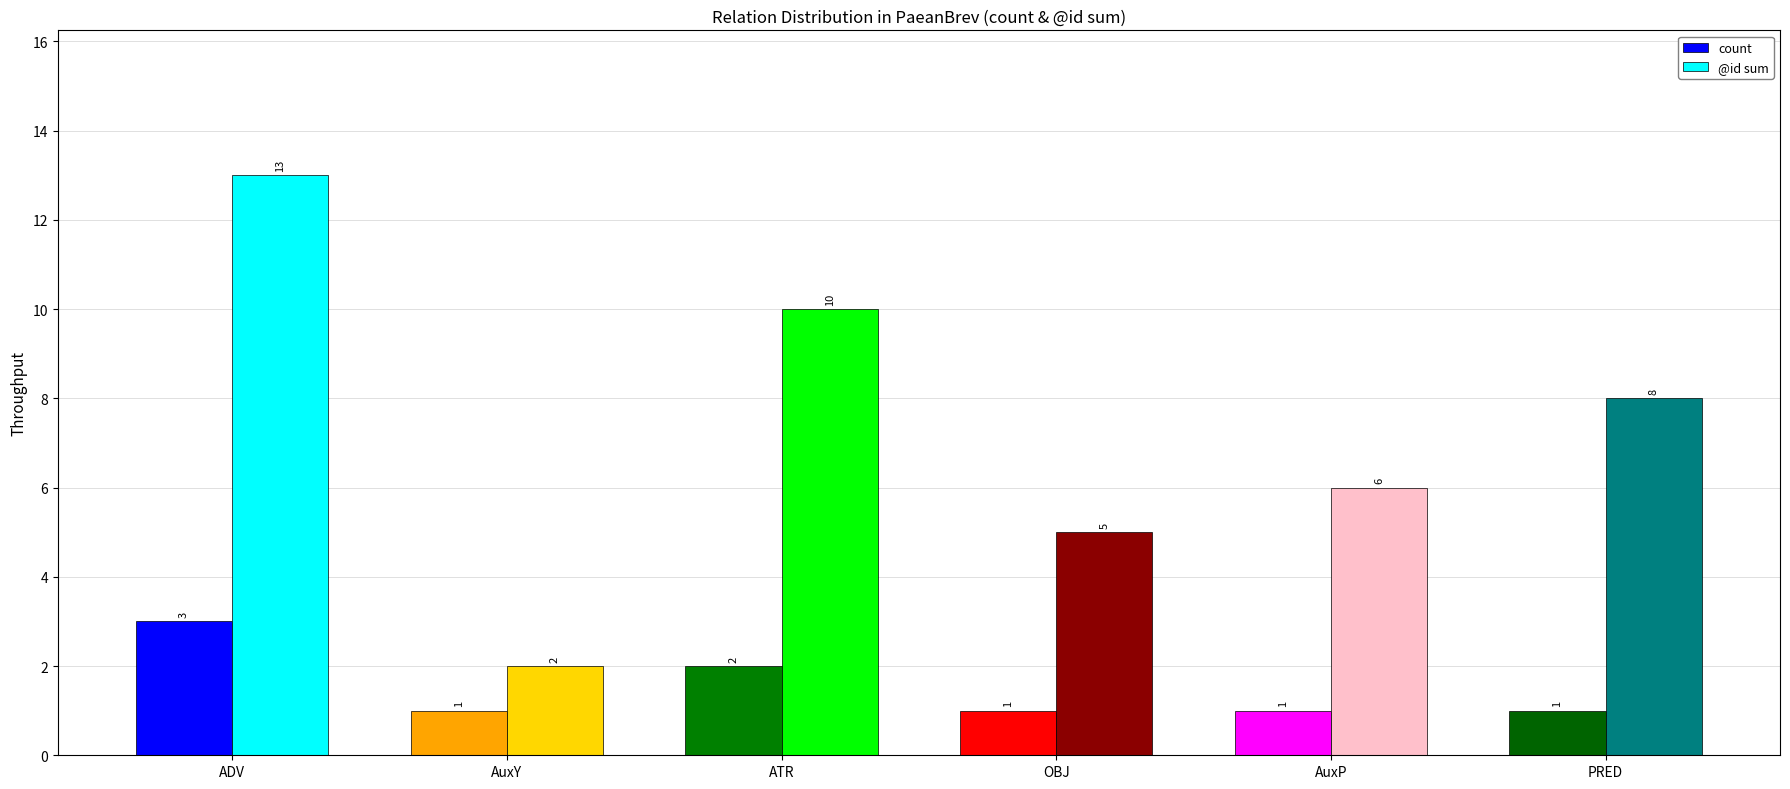

Which series has the widest spread of values?

@id sum